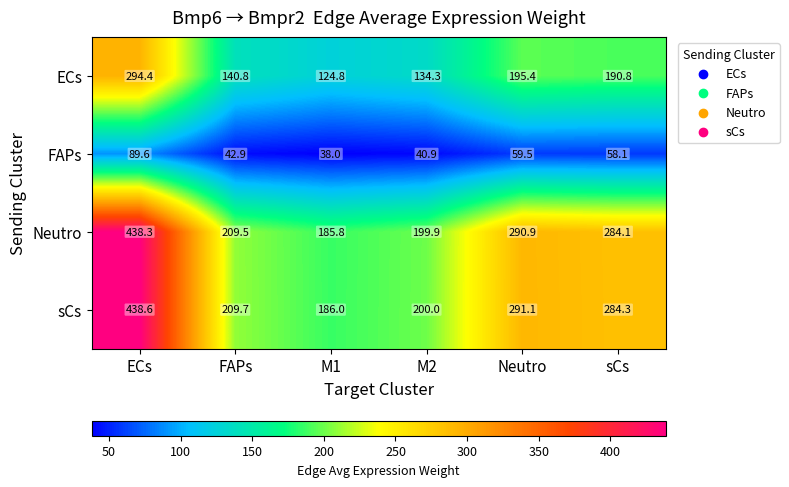

At which category is the sum across all series the highest?

ECs